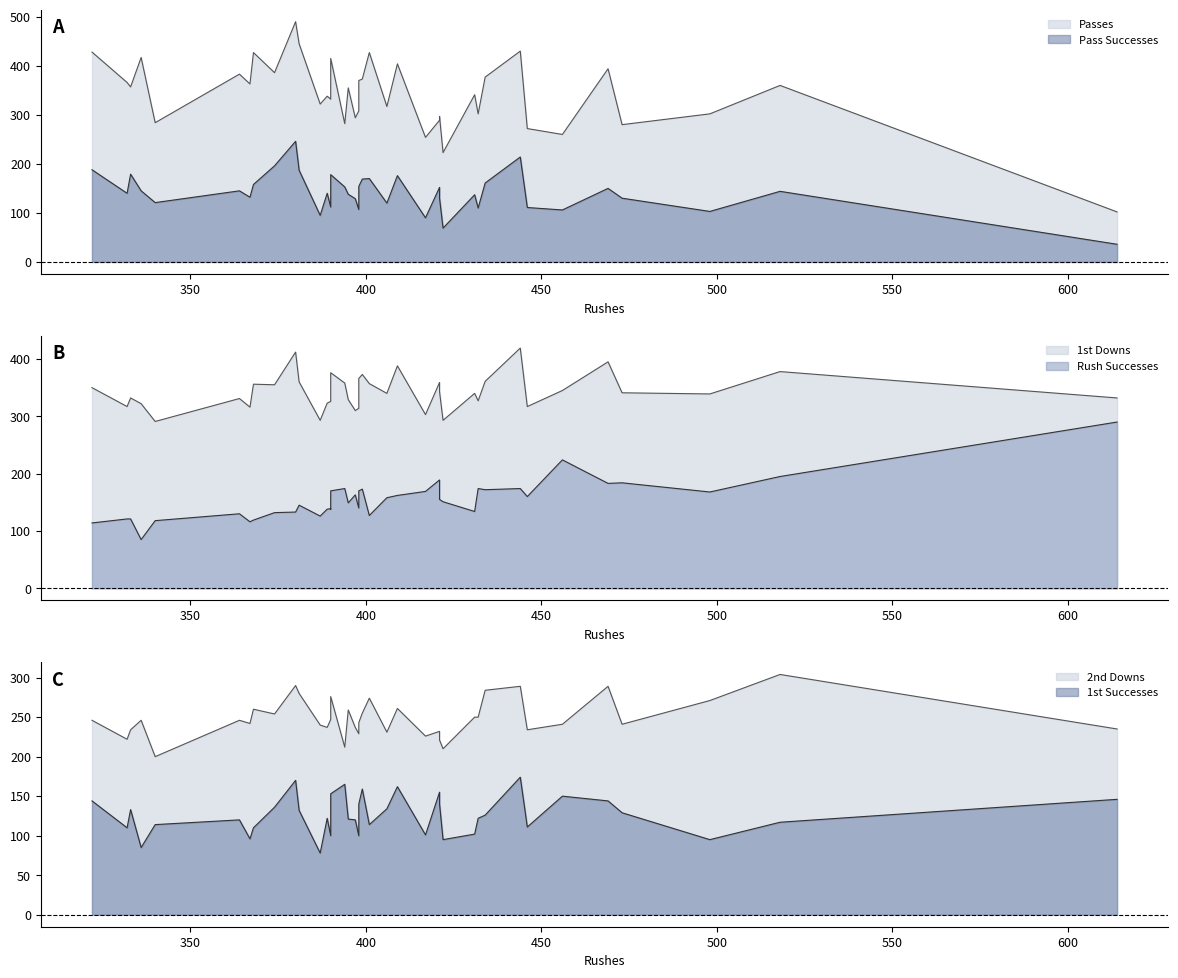

Which series changed the most between Duke and Maryland?

Passes